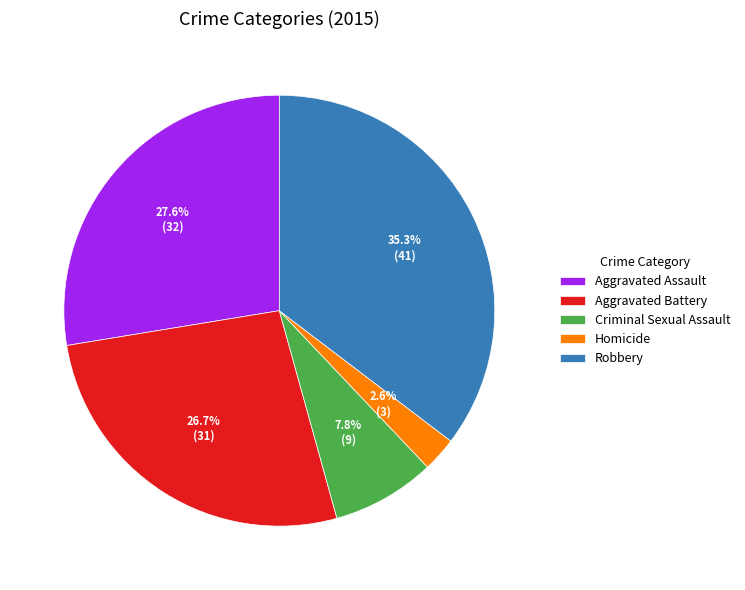

Which category has the smallest portion of the pie?

Homicide